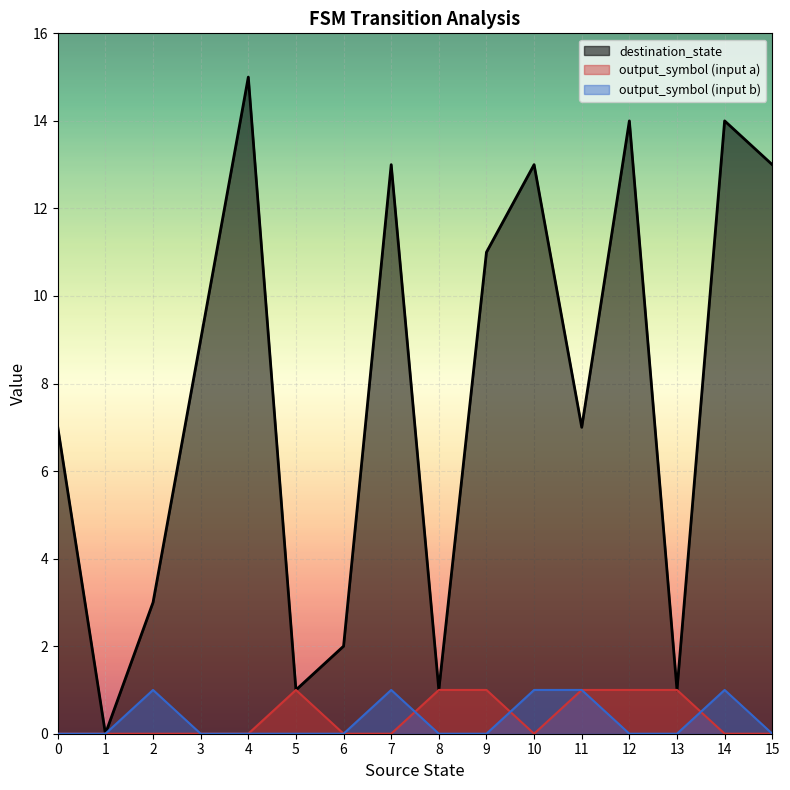

Is it true that the value at 15 is 17?

False